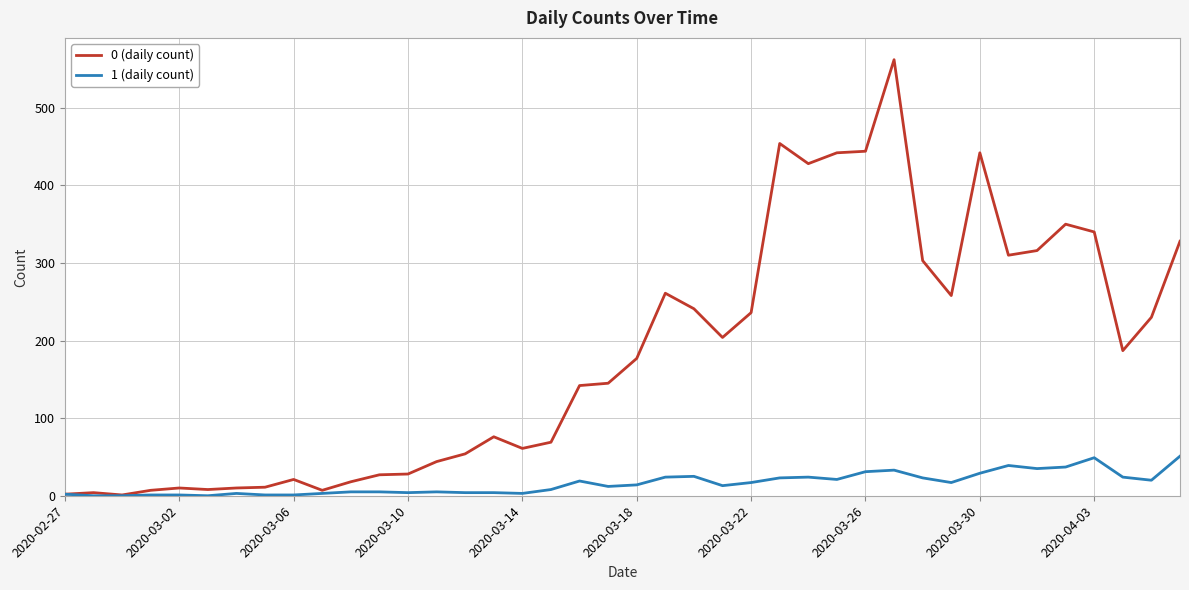

Rank the series by their maximum value, from lowest to highest.

1 (daily count), 0 (daily count)